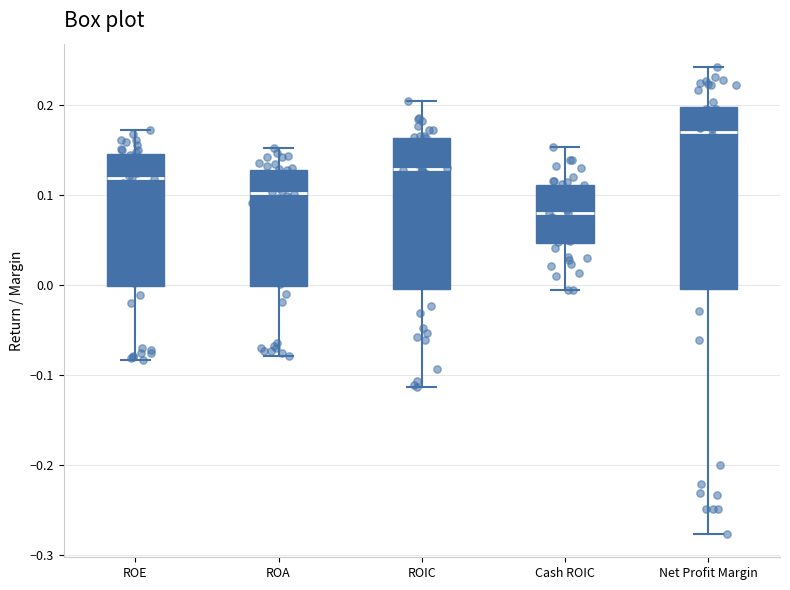

Comparing the boxes themselves (not the whiskers), which one is the tallest?

Net Profit Margin